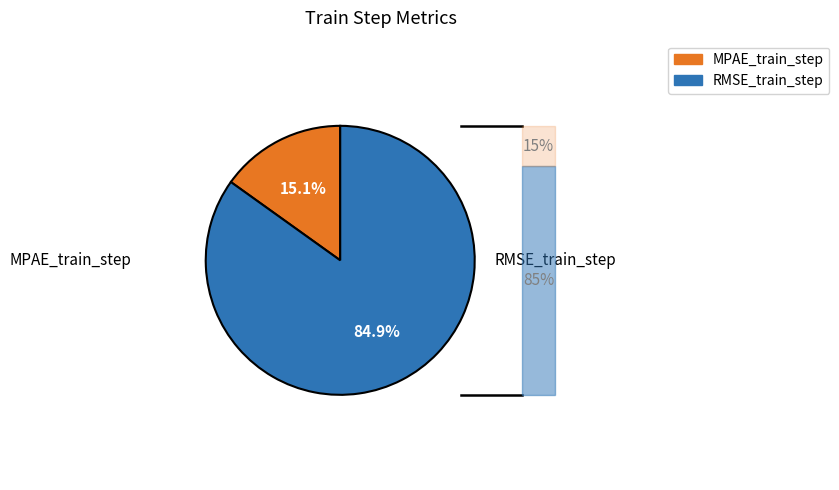

Rank the categories by value from lowest to highest.

MPAE_train_step, RMSE_train_step